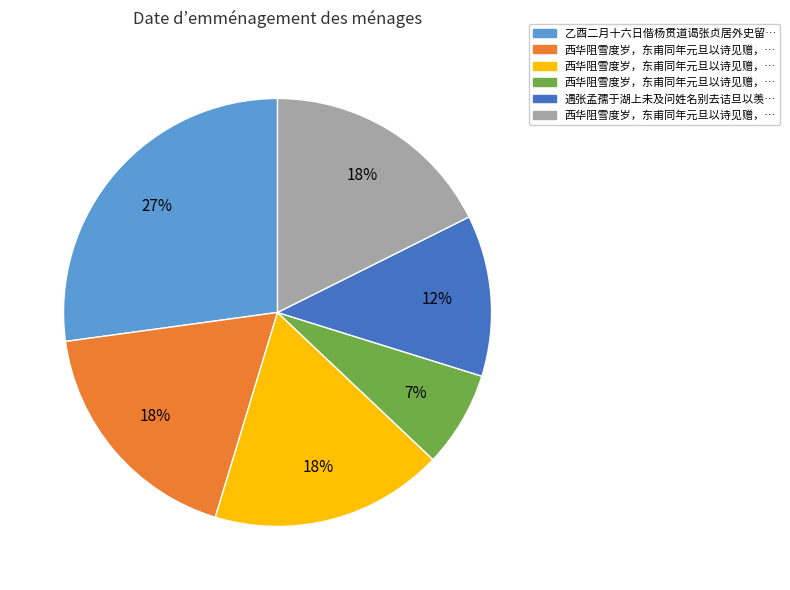

Does any single category account for the majority?

No